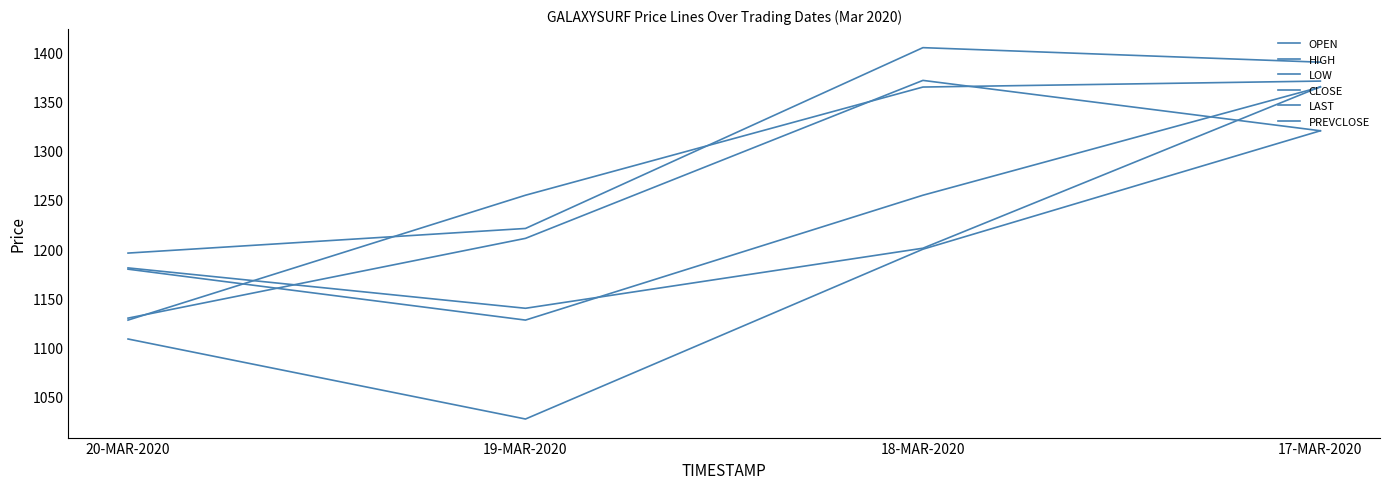

Does the chart have visible grid lines?

No